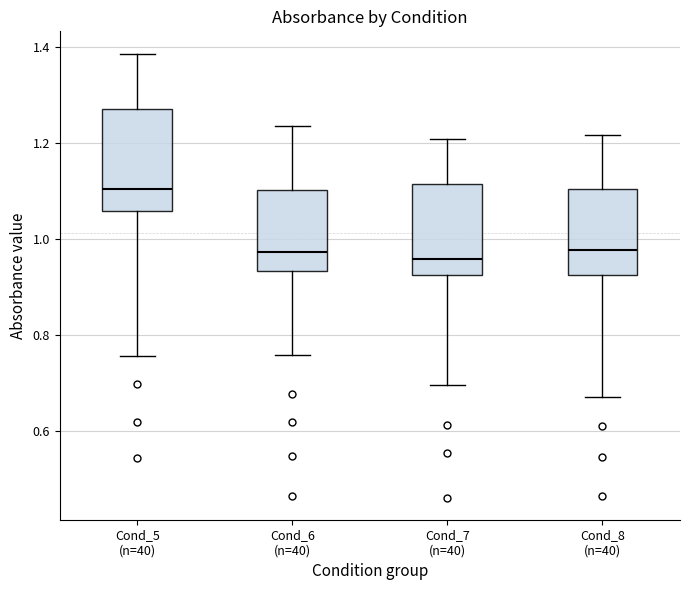

Comparing the boxes themselves (not the whiskers), which one is the tallest?

Cond_5 (n=40)